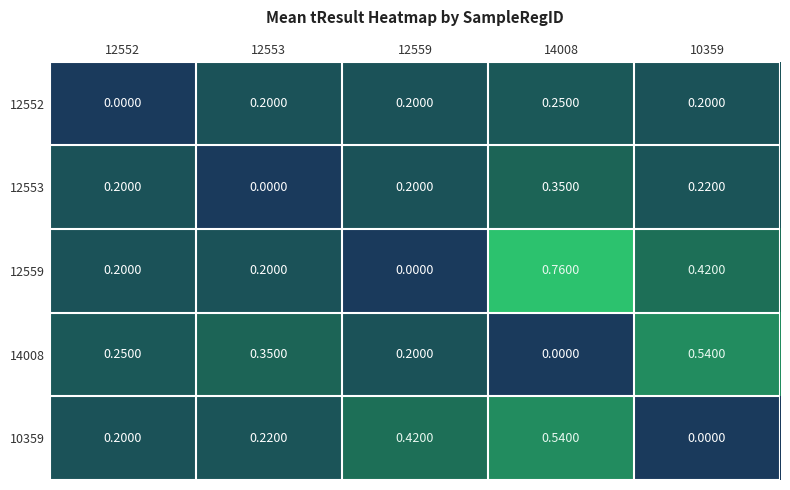

Is the value of 14008 at 12553 greater than the value of 10359 at 12559?

No